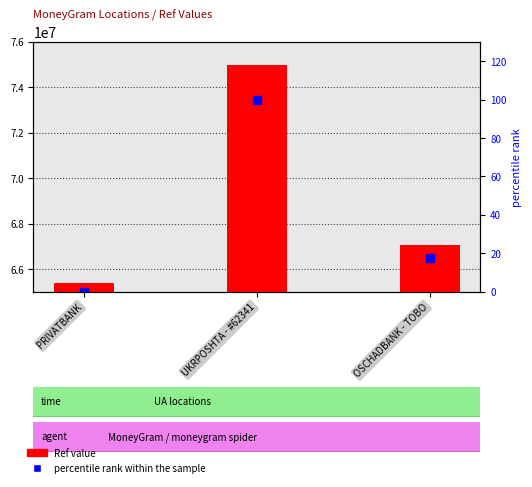

What are all the series names shown in the legend?

Ref value, percentile rank within the sample